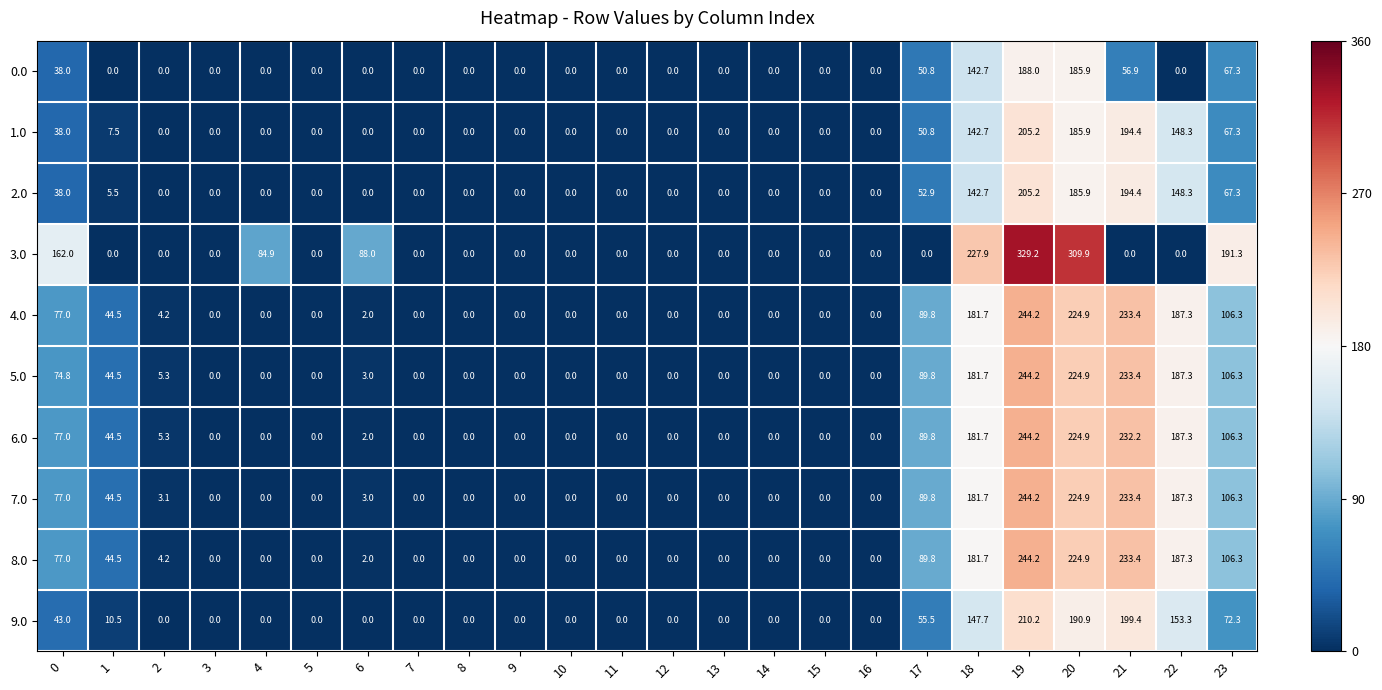

What is the maximum value shown in the chart?

329.2